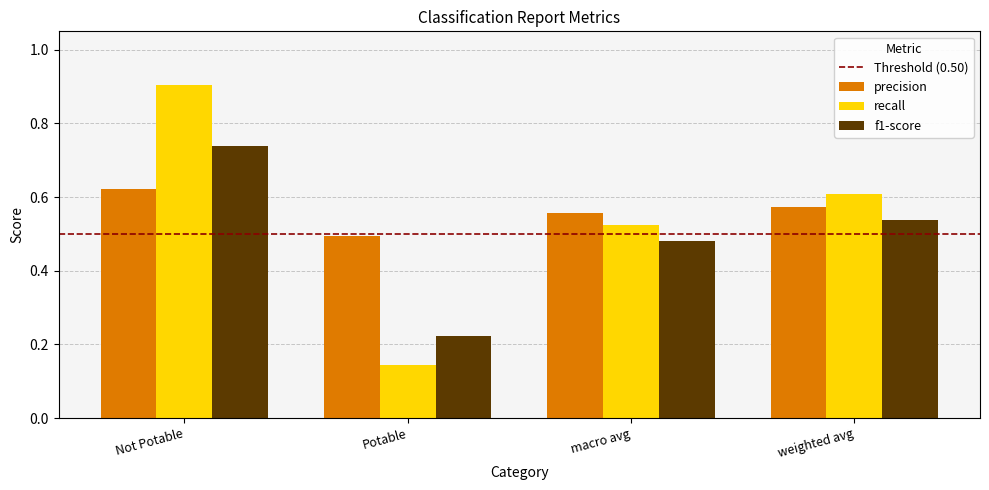

What is the difference between the highest and lowest values at Potable?

0.3